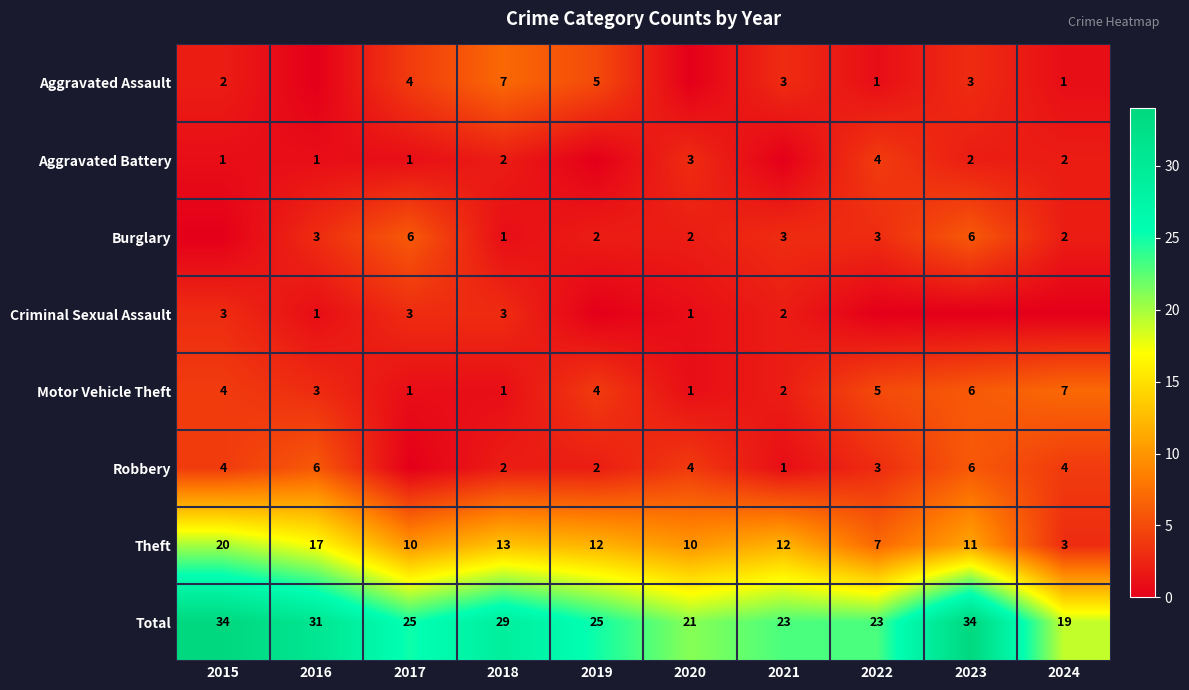

At which label does Total first exceed 25?

2015